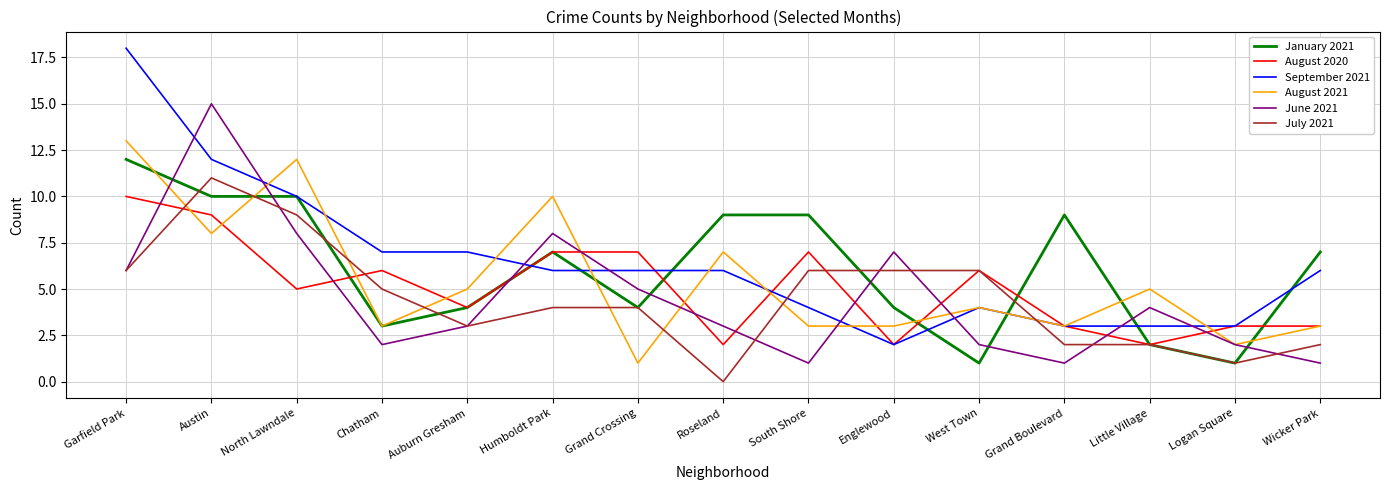

What are all the series names shown in the legend?

January 2021, August 2020, September 2021, August 2021, June 2021, July 2021